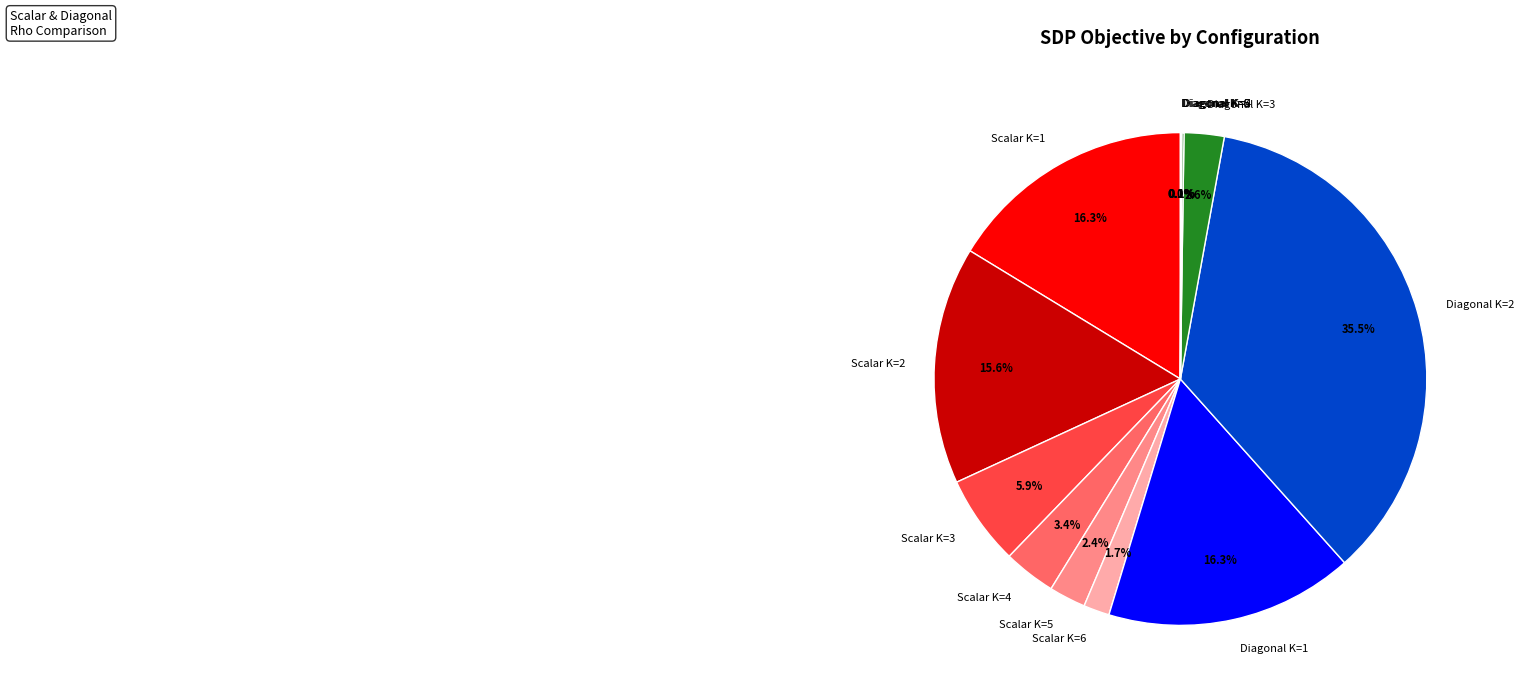

Does any single category account for the majority?

No